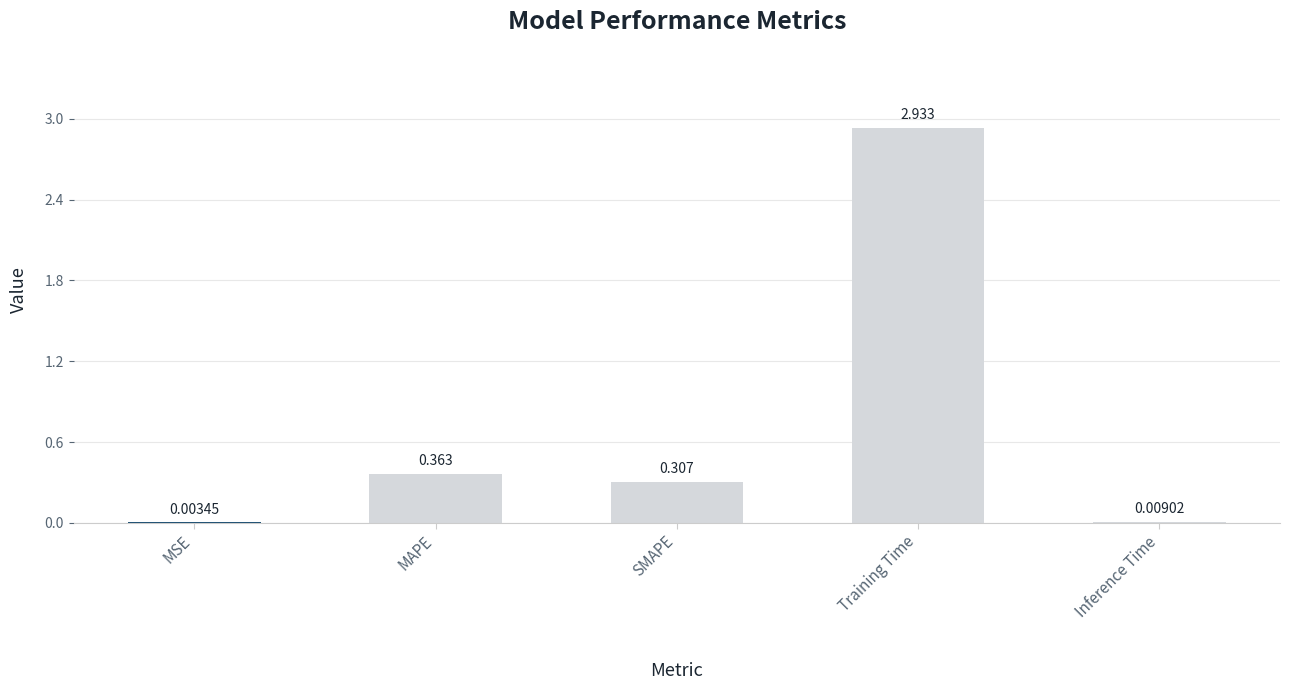

Which category has the highest value across all series?

Training Time